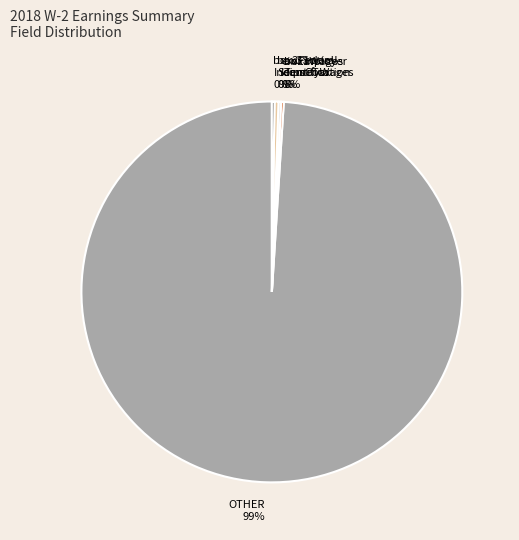

What is the largest slice in the pie chart?

OTHER